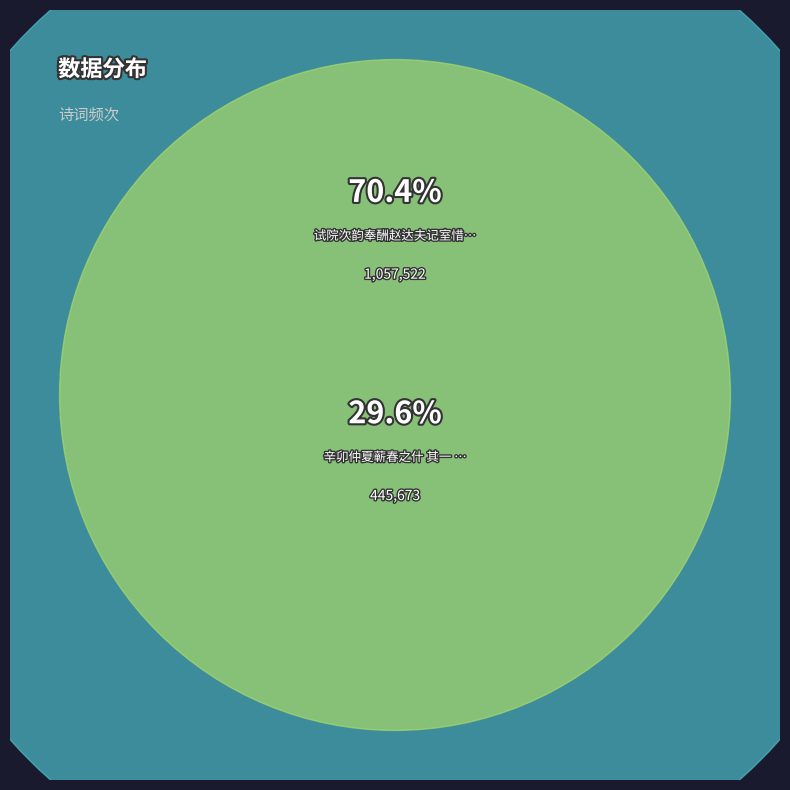

Which category has the smallest portion of the pie?

辛卯仲夏蕲春之什 其一 赤龙湖汎舟